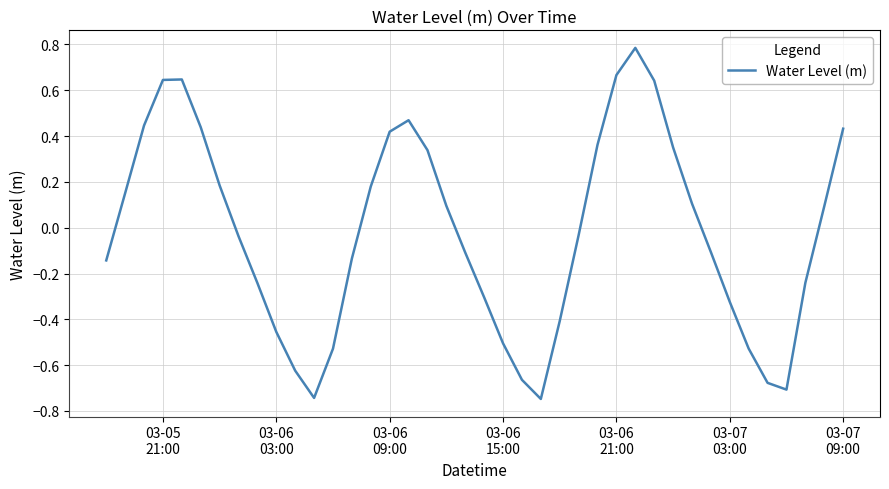

What is the difference between the maximum and minimum values?

1.5